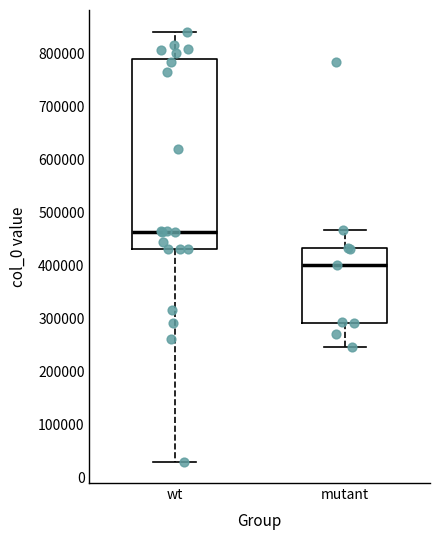

Reading left to right, transcribe this box plot: for each box, give where its median line is, the range the box spans, and where its two whiskers end, as read against the y-axis. The values are not printed on the chart, so give them approximately, as read against the axis.

wt: median 460000, box 430000 to 790000, whiskers 30000 to 840000
mutant: median 400000, box 290000 to 430000, whiskers 250000 to 470000